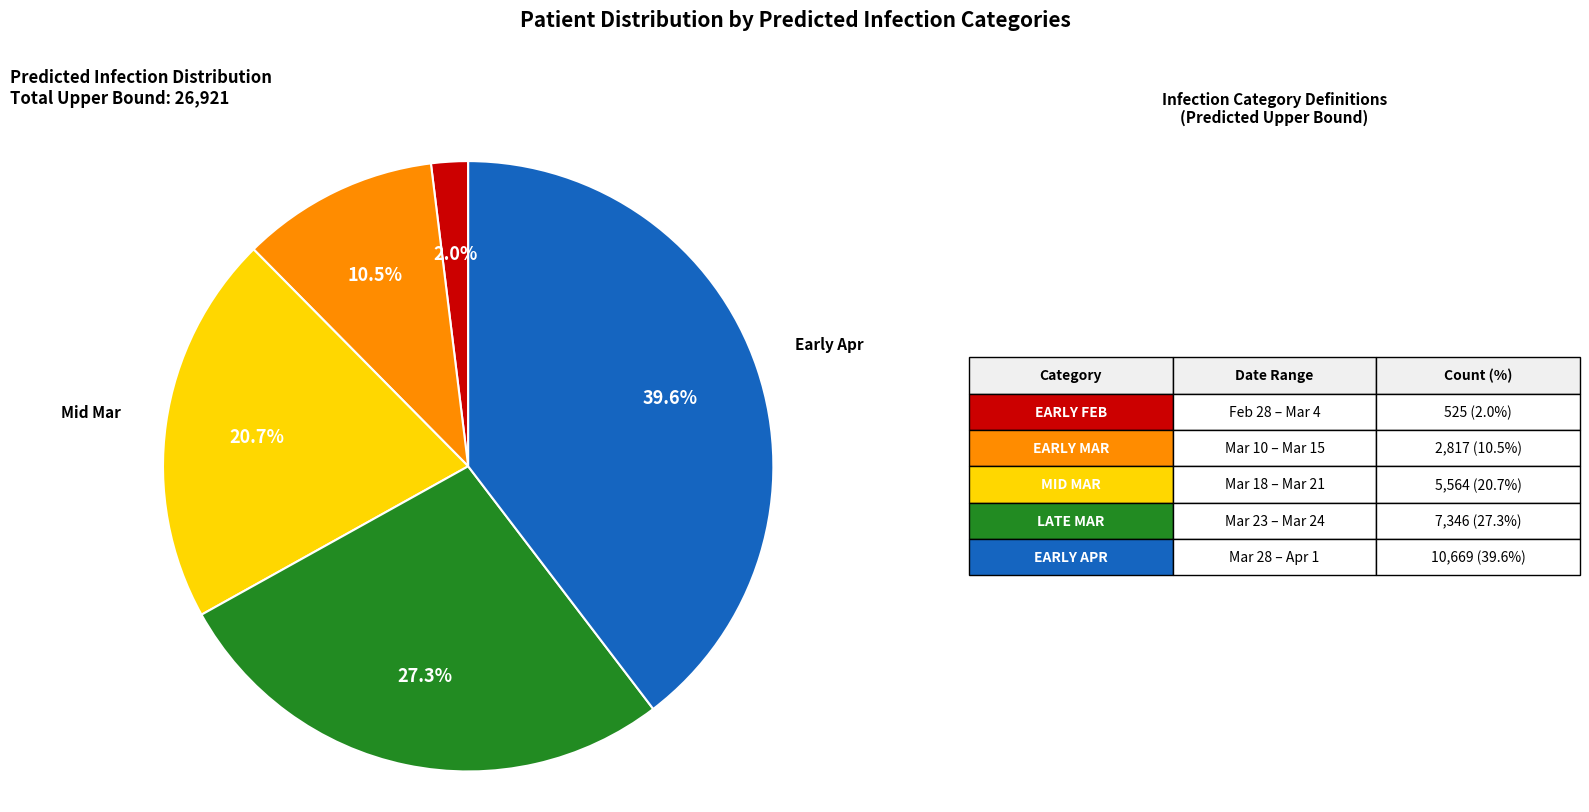

Is there any slice that represents more than half of the pie?

No